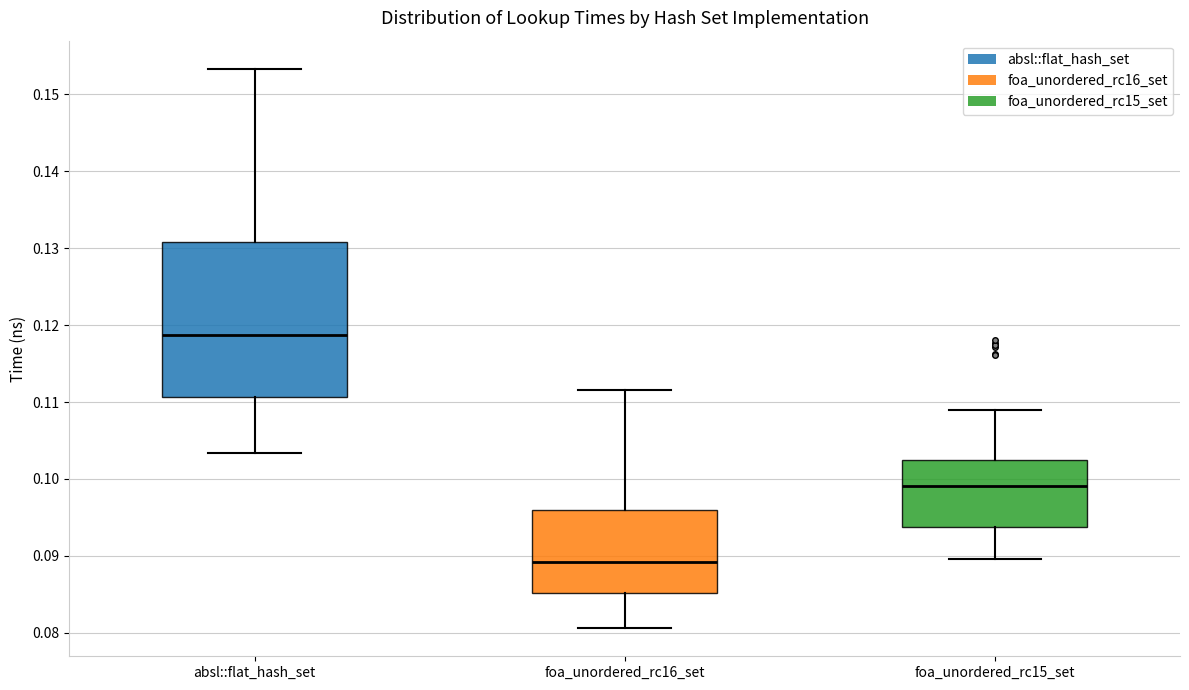

Where is the upper edge of the box for foa_unordered_rc15_set on the y-axis? The values are not printed on the chart, so give them approximately, as read against the axis.

0.102